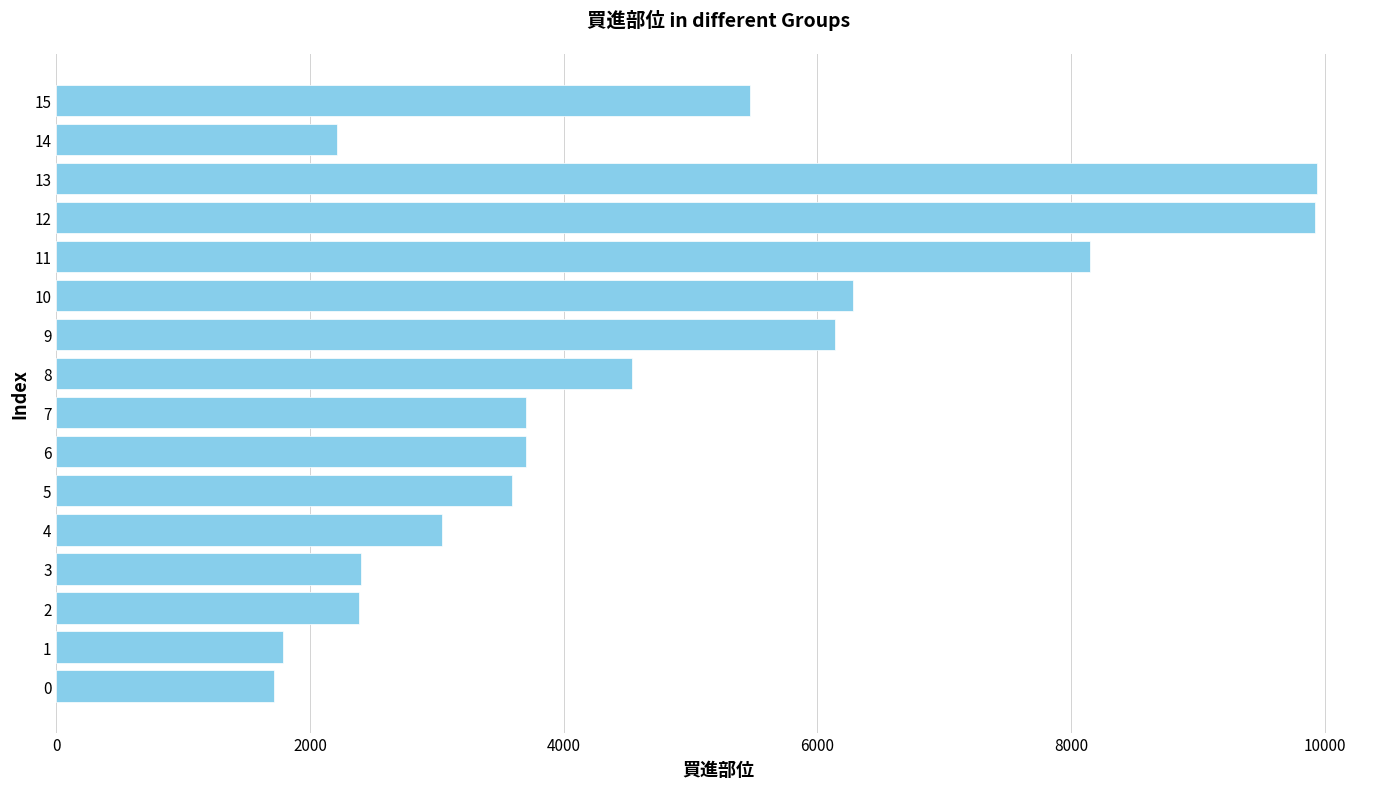

What is the difference between the second highest and minimum values?

8213